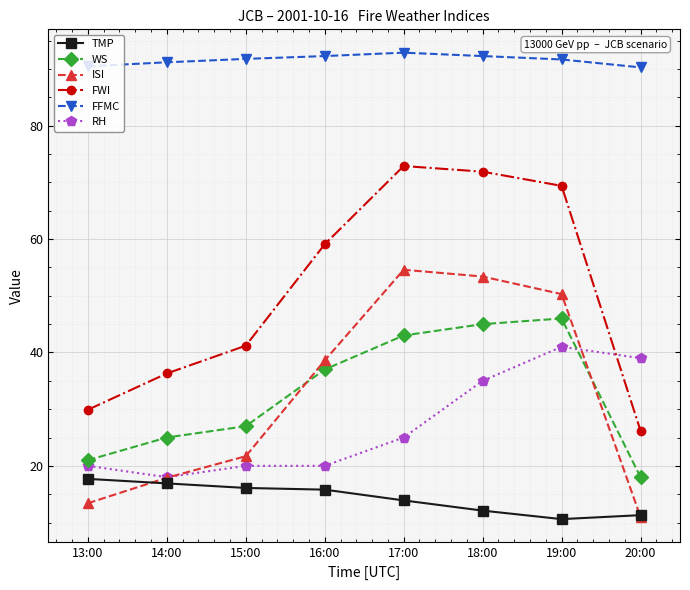

At which label does WS reach its peak?

19:00